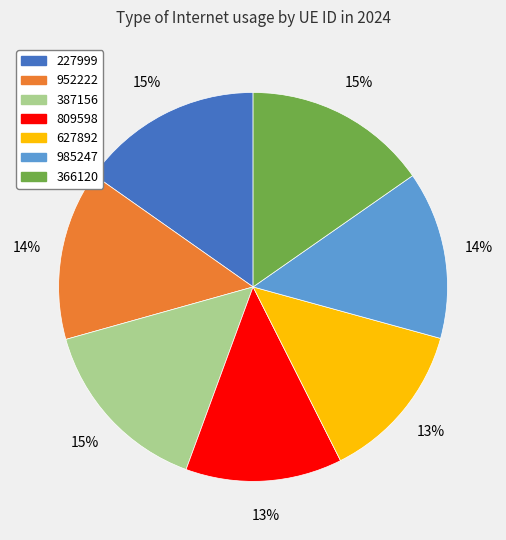

Between 952222 and 627892, which is larger?

952222